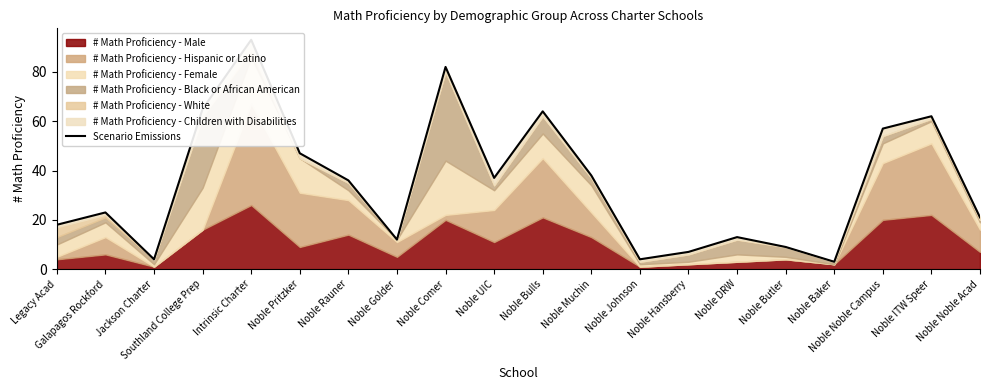

Rank the categories by value from highest to lowest.

Intrinsic Charter, Noble Comer, Southland College Prep, Noble Bulls, Noble ITW Speer, Noble Noble Campus, Noble Pritzker, Noble Muchin, Noble UIC, Noble Rauner, Galapagos Rockford, Noble Noble Acad, Legacy Acad, Noble DRW, Noble Golder, Noble Butler, Noble Hansberry, Jackson Charter, Noble Johnson, Noble Baker